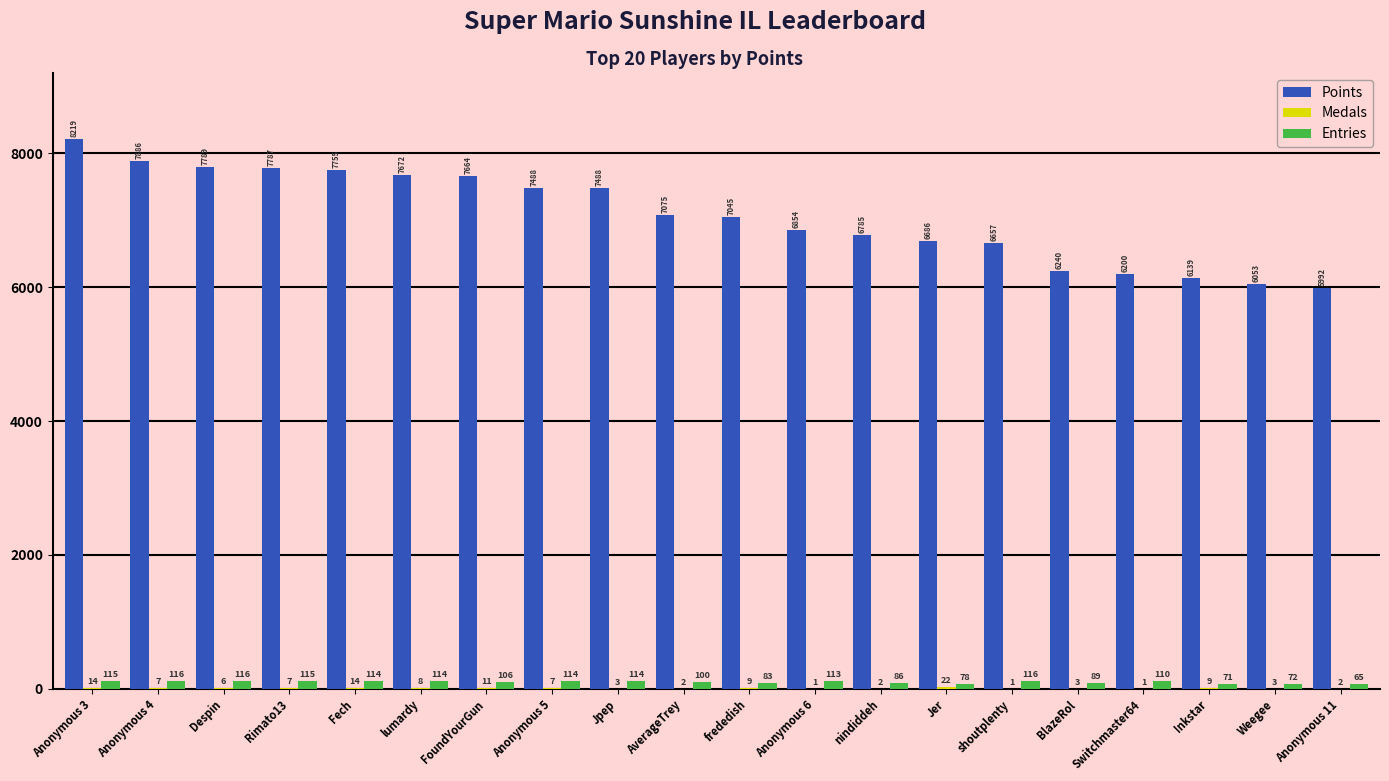

Which series has the widest spread of values?

Points